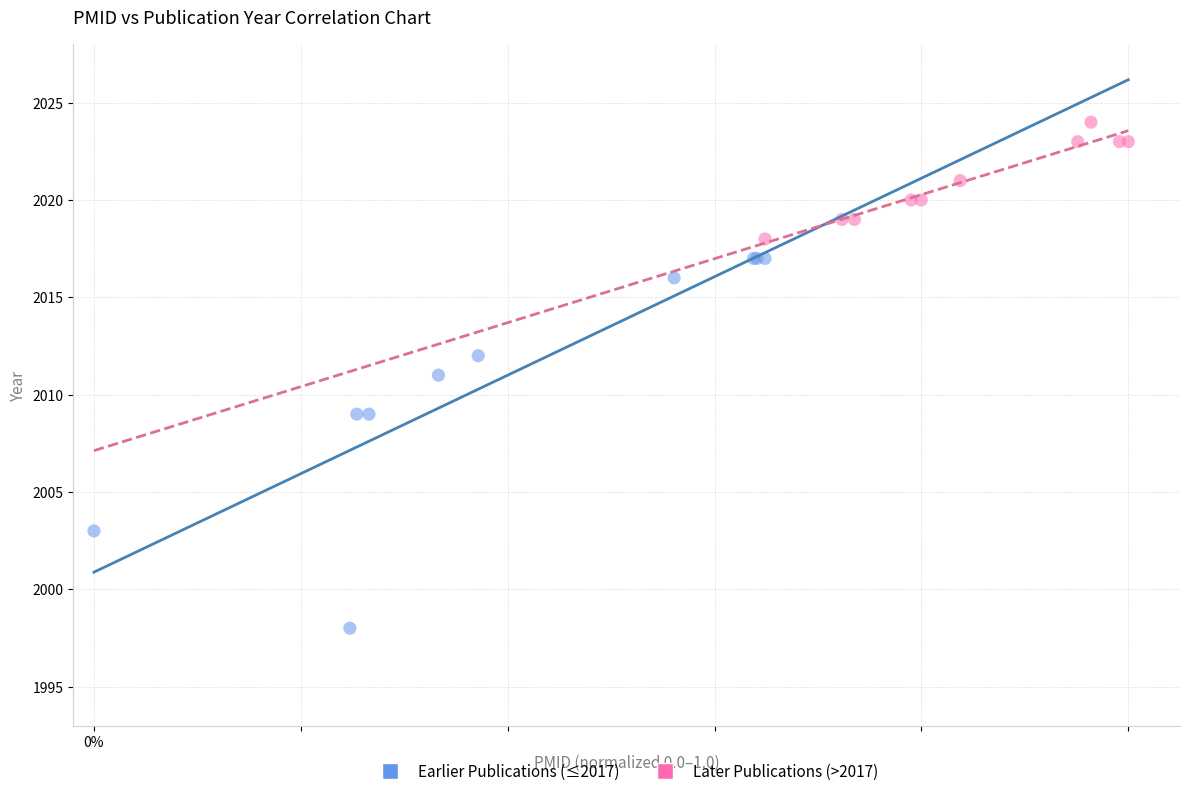

Which series has the largest Y range (max minus min)?

Earlier Publications (≤2017)